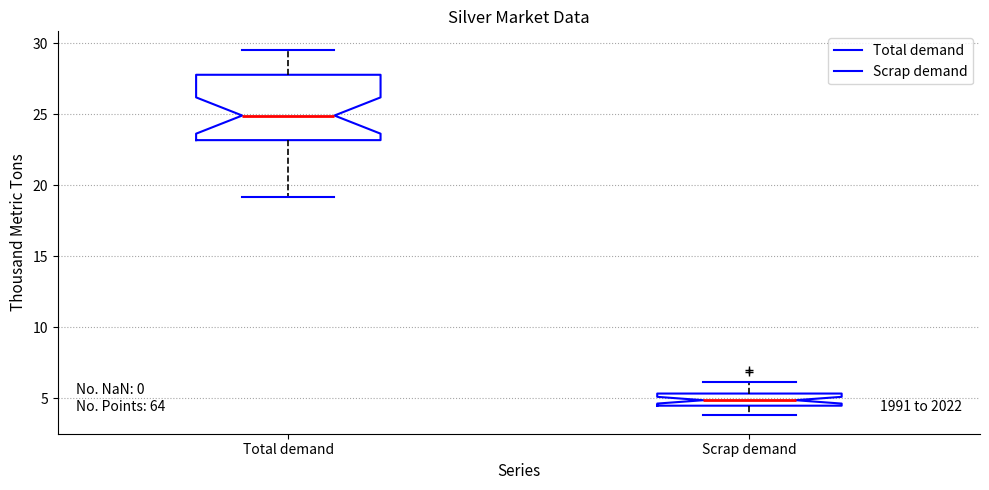

Comparing the boxes themselves (not the whiskers), which one is the tallest?

Total demand